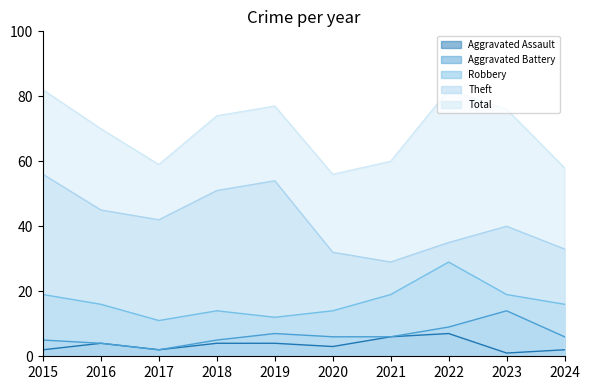

Which series has the largest total across all categories?

Total